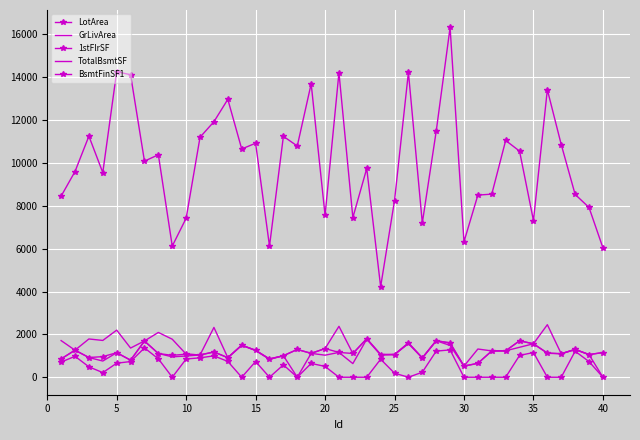

True or false: BsmtFinSF1 and TotalBsmtSF intersect in this chart.

False